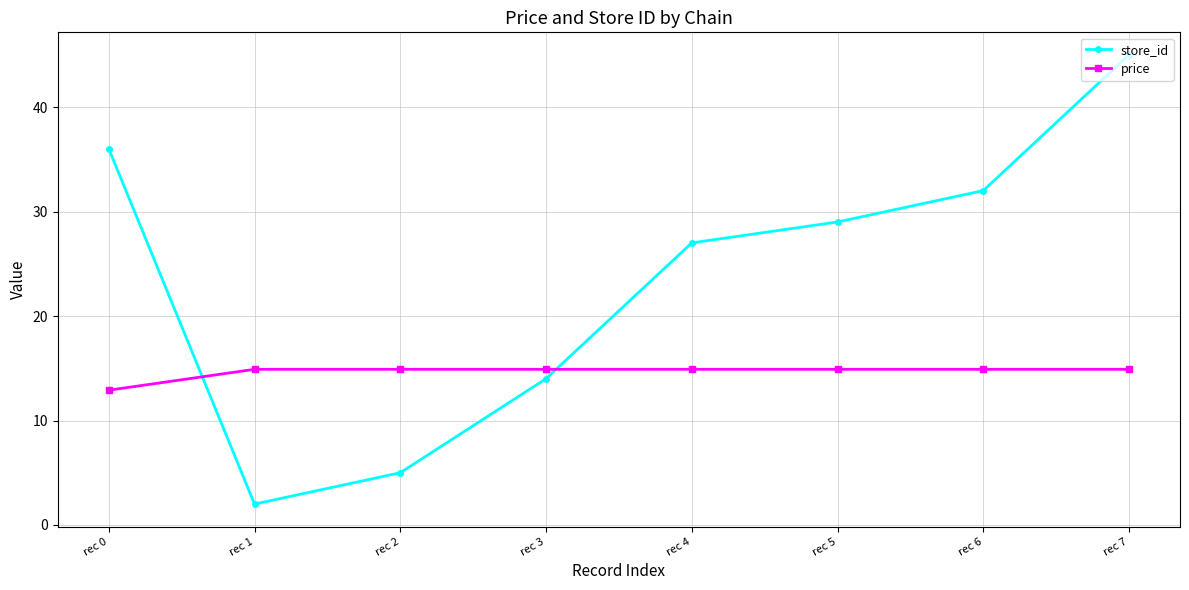

Count the number of categories in the chart.

8